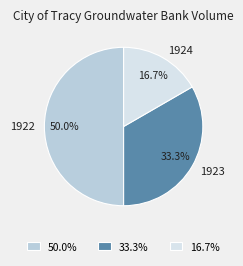

Do 1922 and 1923 together represent more than half of the pie?

Yes